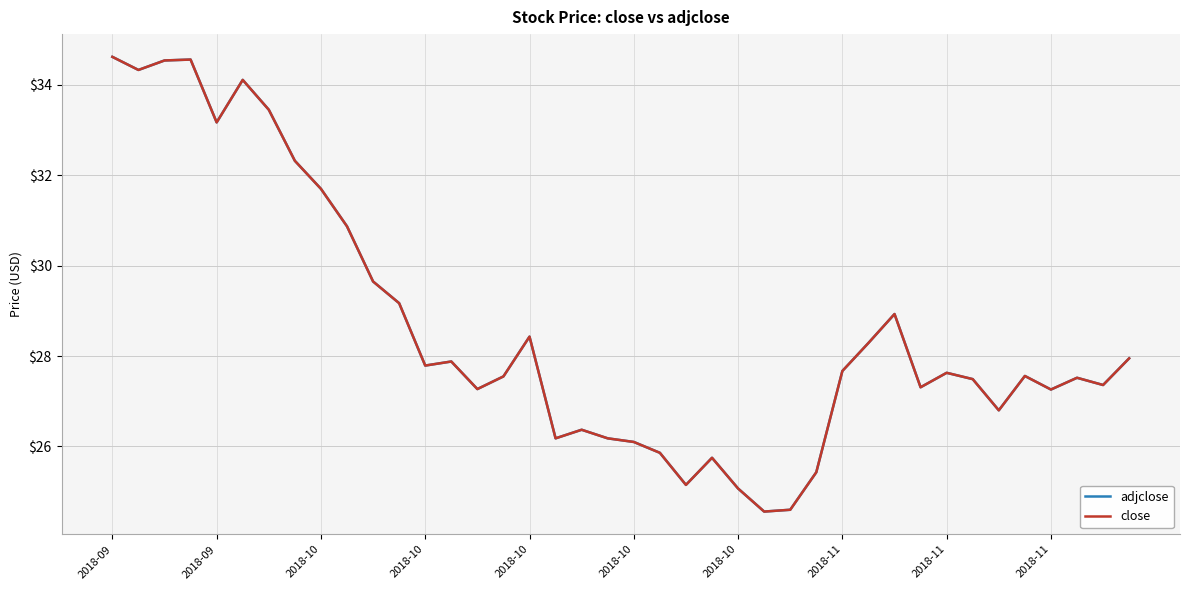

Does the chart have visible grid lines?

Yes